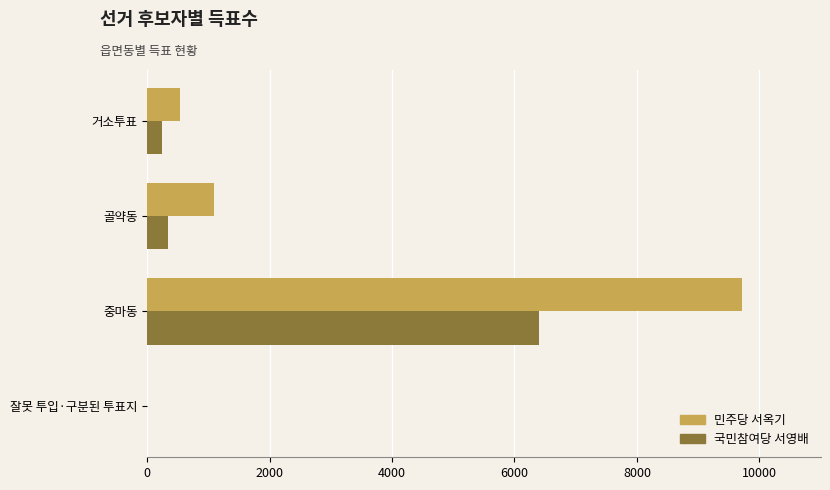

At which category does the chart reach its peak across all series?

중마동